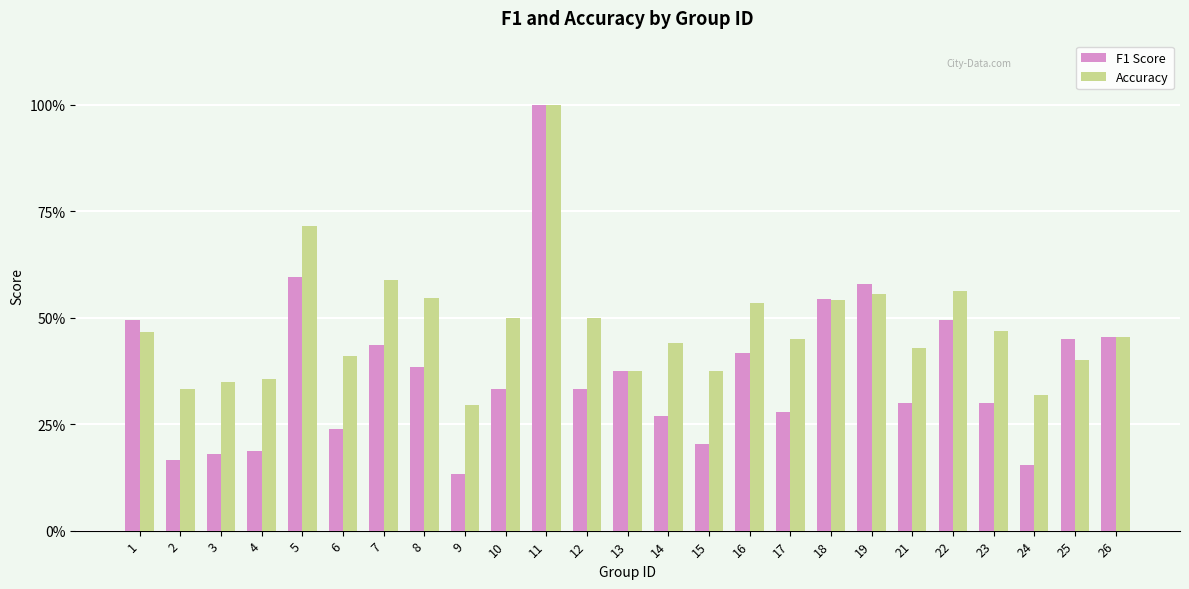

Rank the series by their average value, from lowest to highest.

F1 Score, Accuracy